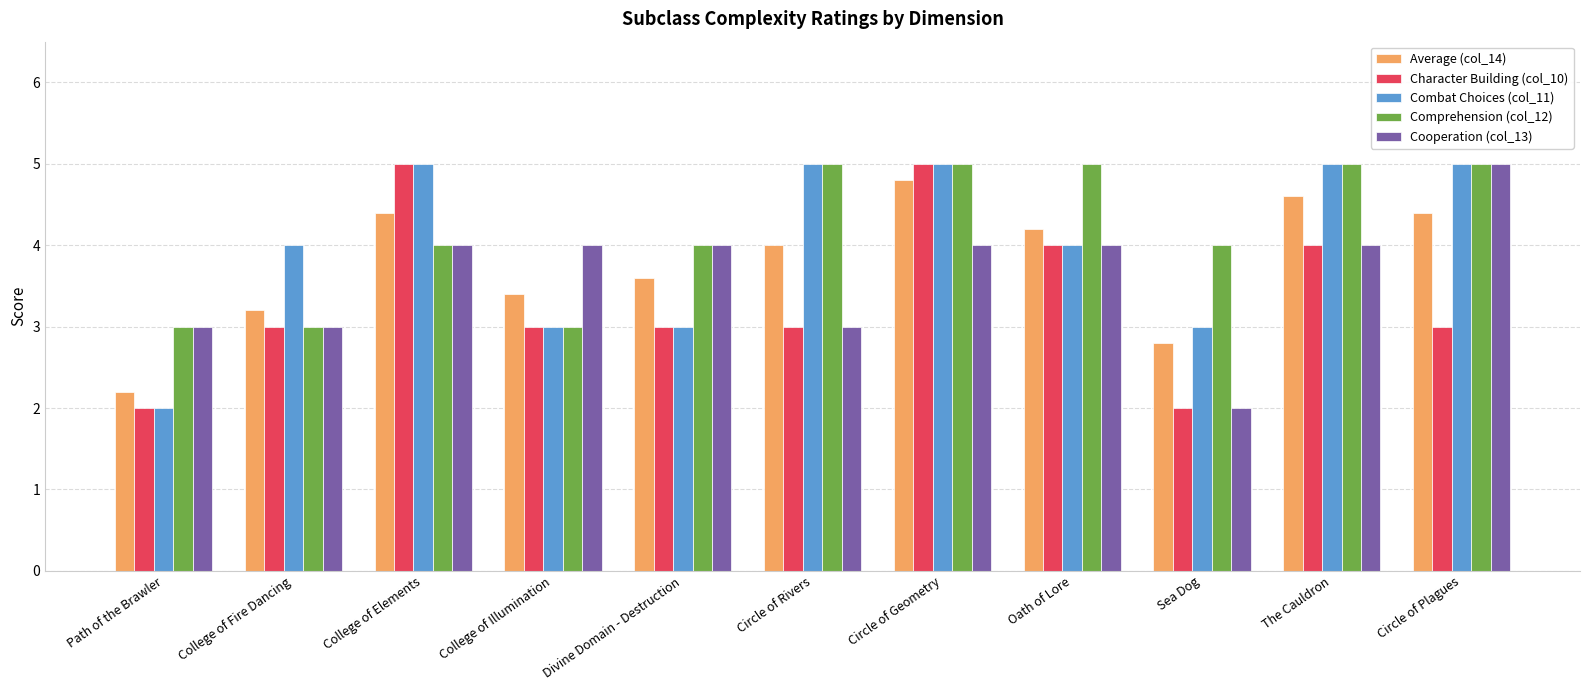

Is the value of Average (col_14) at Circle of Geometry greater than the value of Combat Choices (col_11) at College of Fire Dancing?

Yes